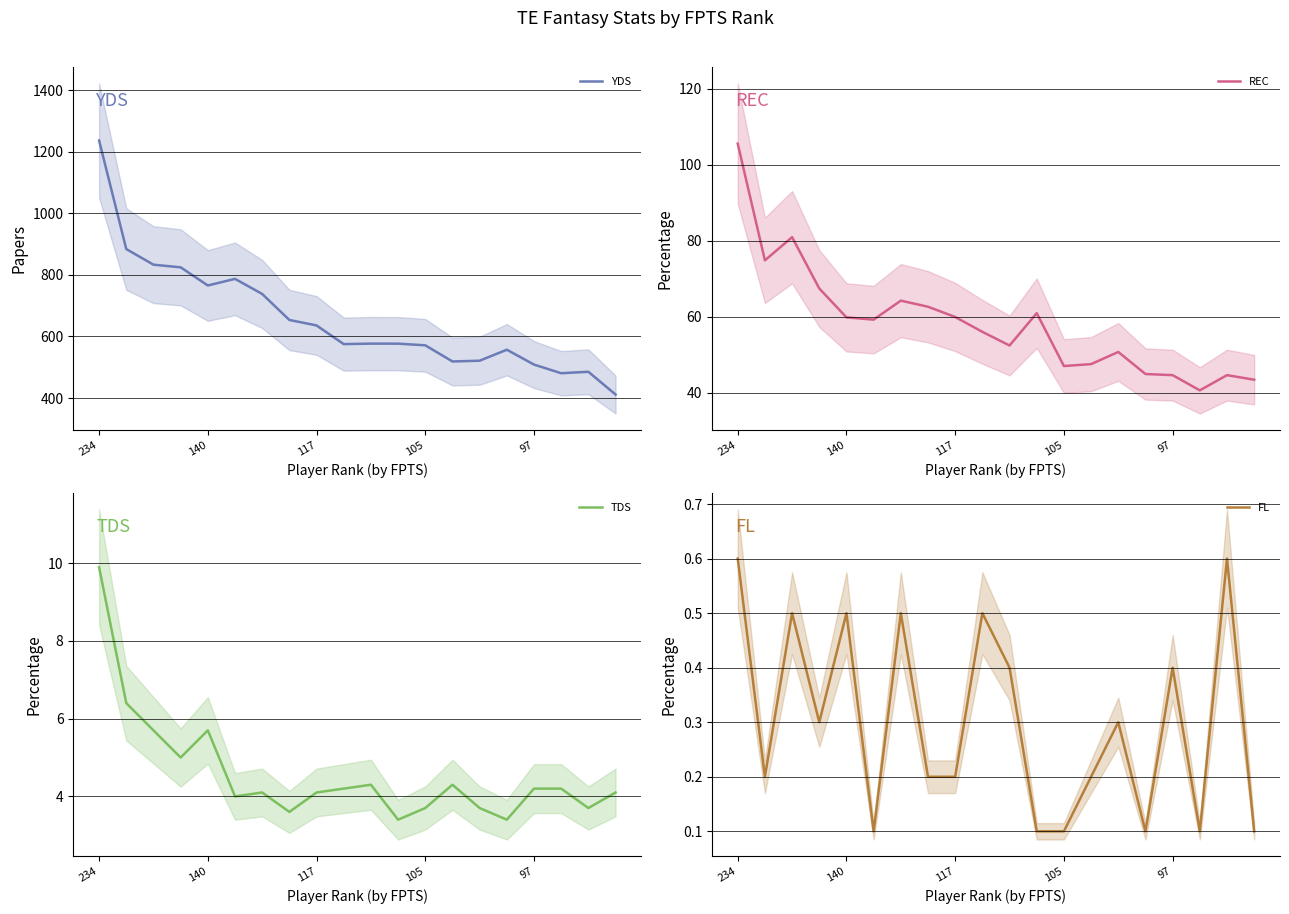

In TDS, how many points are lower than both neighbors (excluding endpoints)?

6